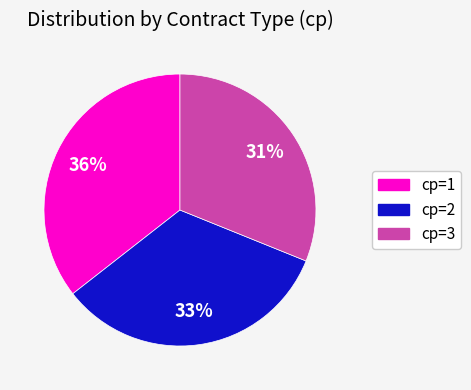

Which slice is the smallest?

cp=3